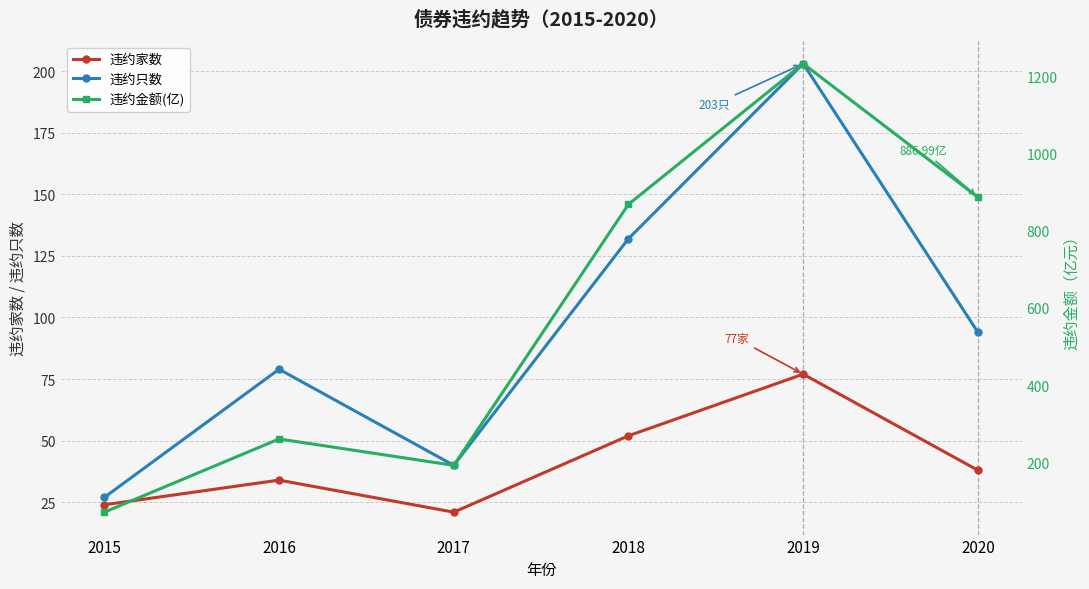

True or false: 违约家数 has a value of 24.0 at 2015.

True